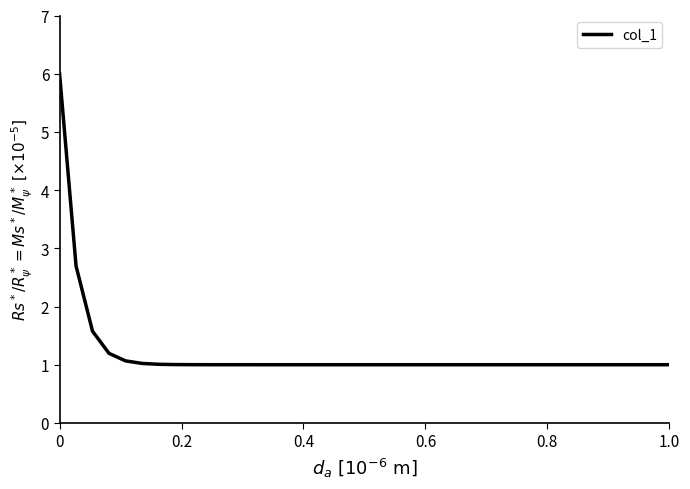

What is the maximum value shown in the chart?

6.0